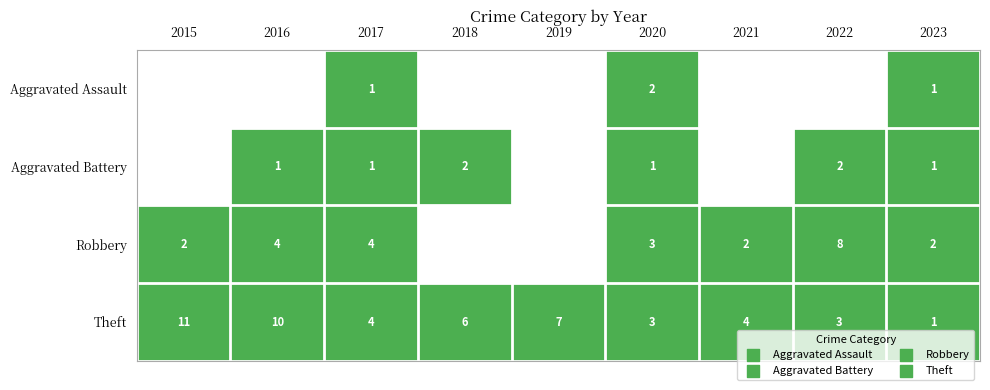

How many series are shown in this chart?

4